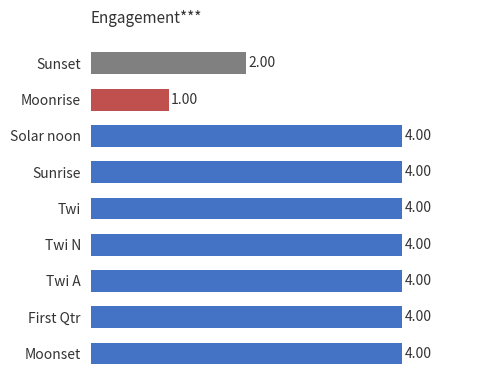

What is the label of the 1st bar from the bottom?

Moonset